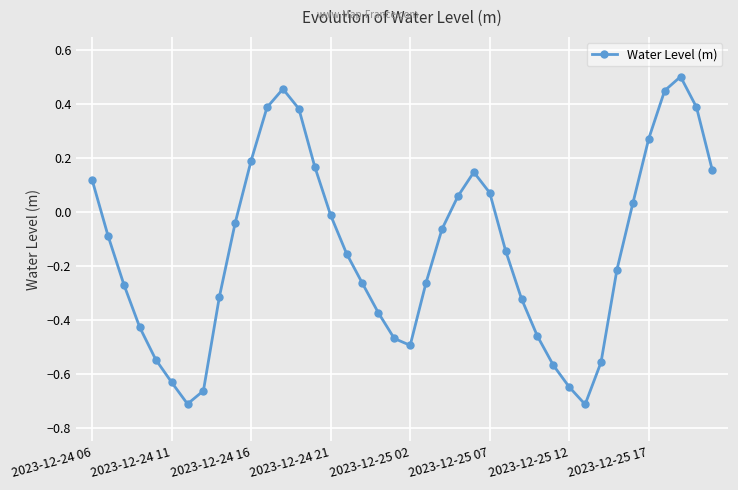

How many points are lower than both their immediate neighbors (excluding endpoints)?

3